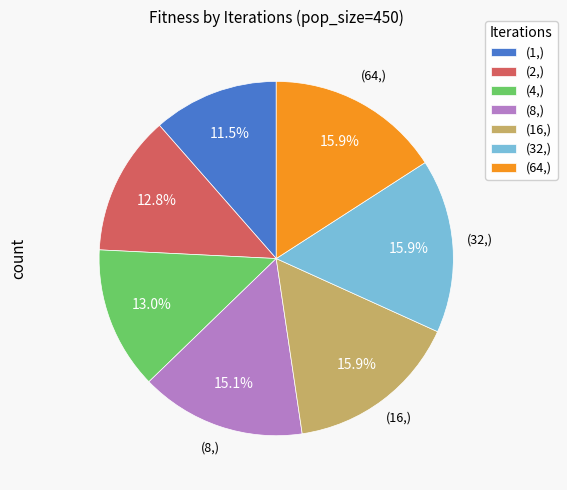

What is the smallest slice in the pie chart?

(1,)